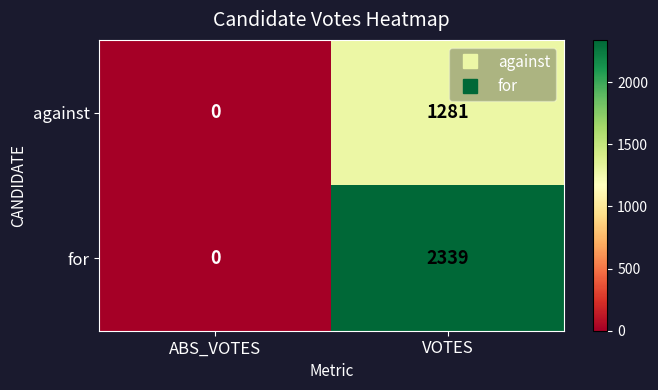

At which category is the sum across all series the highest?

VOTES